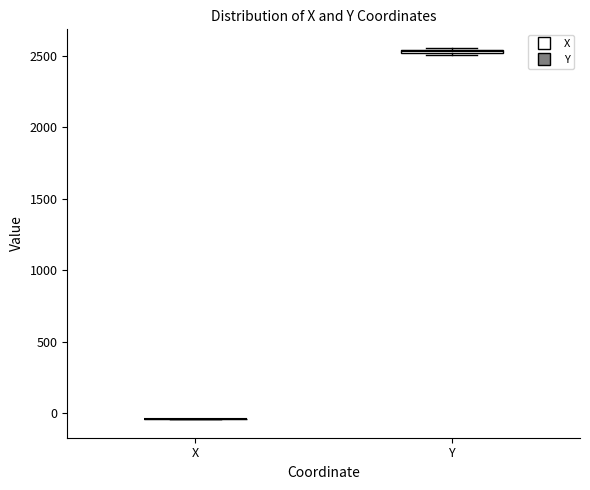

Where is the lower edge of the box for Y on the y-axis? The values are not printed on the chart, so give them approximately, as read against the axis.

2500